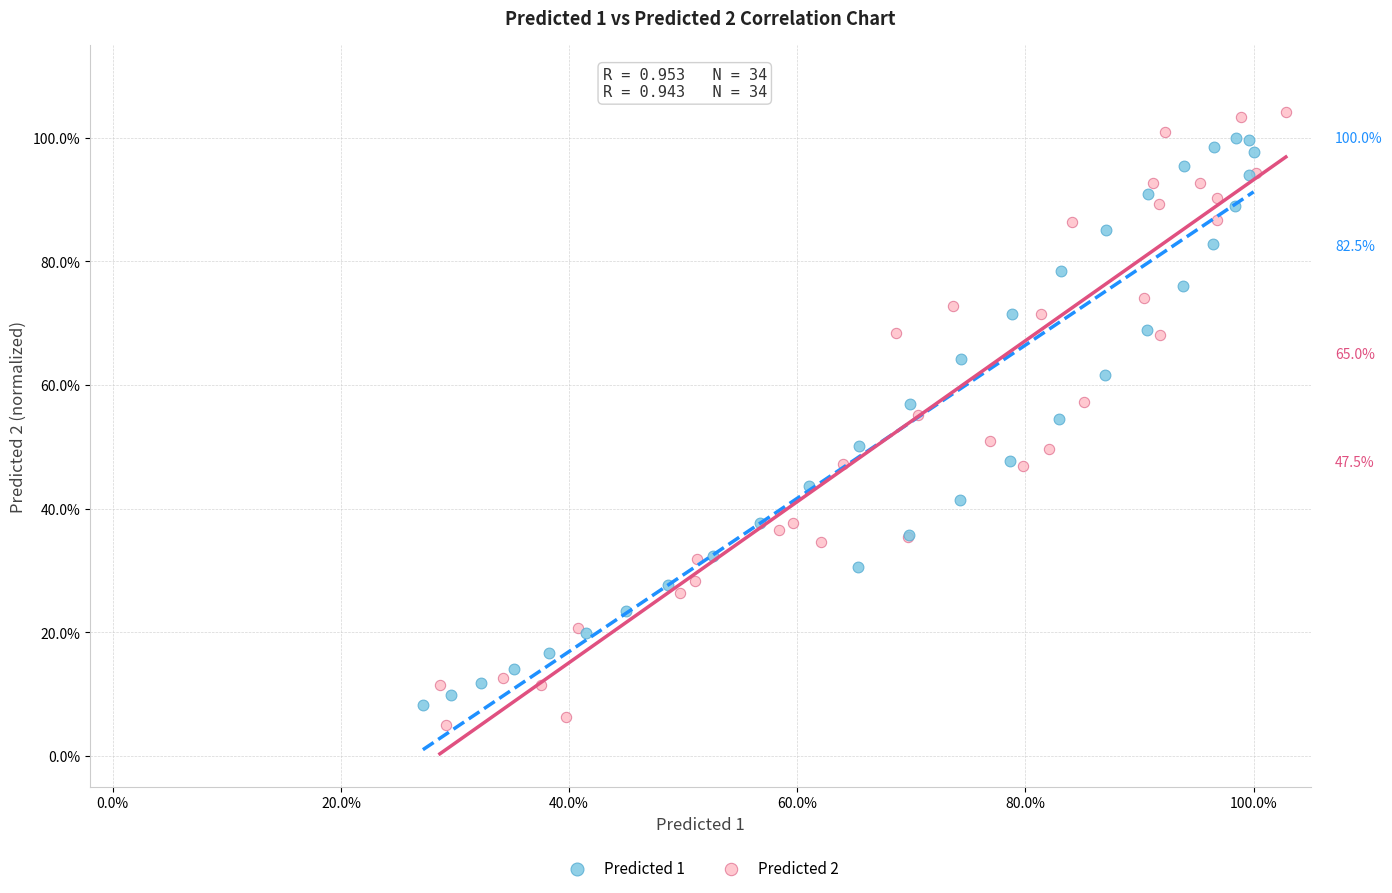

Which series contains the highest Y value?

Predicted 2